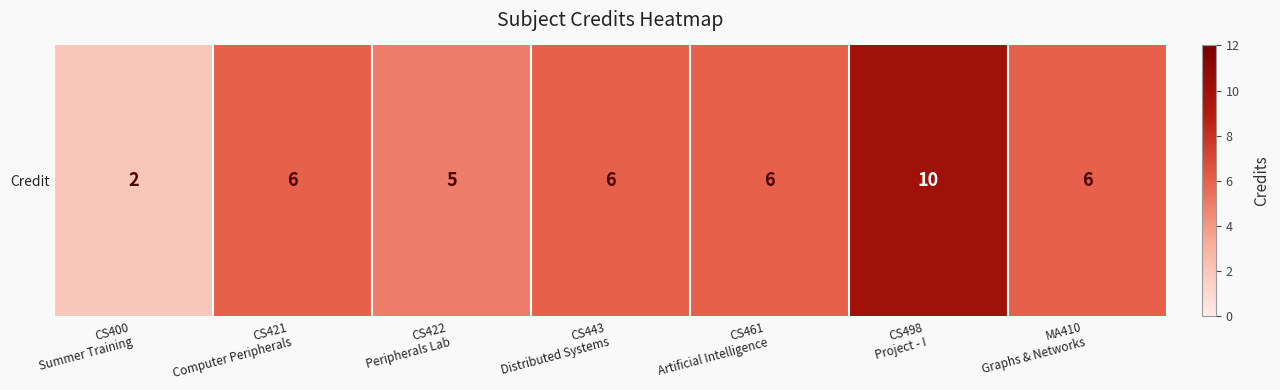

Reading right to left, extract all data points from this chart.

MA410
Graphs & Networks=6	CS498
Project - I=10	CS461
Artificial Intelligence=6	CS443
Distributed Systems=6	CS422
Peripherals Lab=5	CS421
Computer Peripherals=6	CS400
Summer Training=2